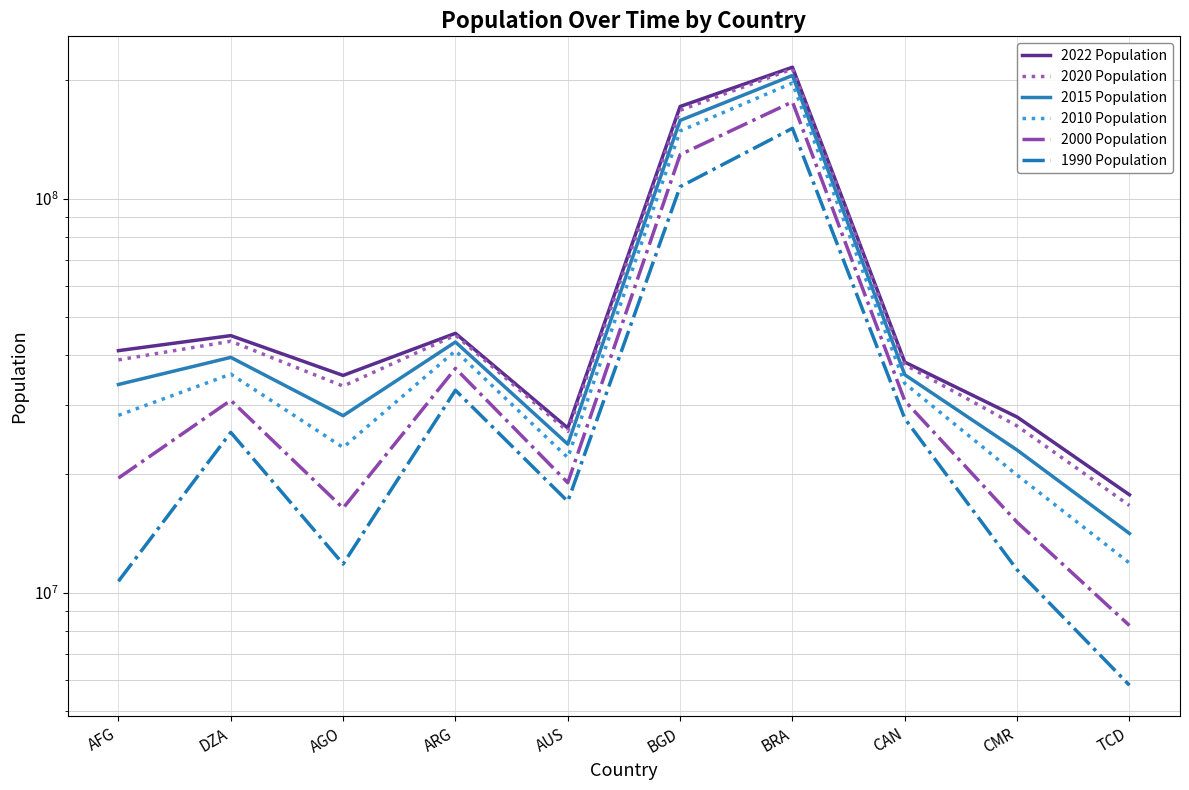

Rank the series at BRA from highest to lowest value.

2022 Population, 2020 Population, 2015 Population, 2010 Population, 2000 Population, 1990 Population